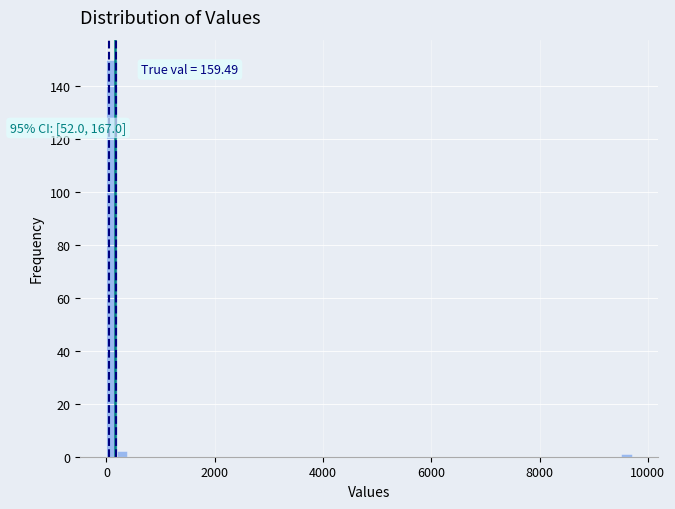

Read against the x-axis, roughly where is the centre of the tallest bar?

0